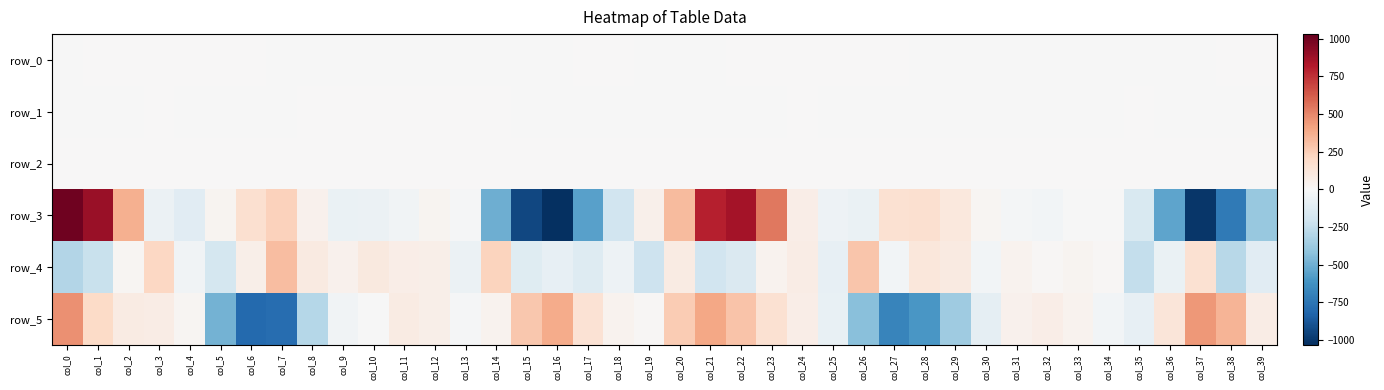

What is the spread (max minus min) of values at col_3?

274.8